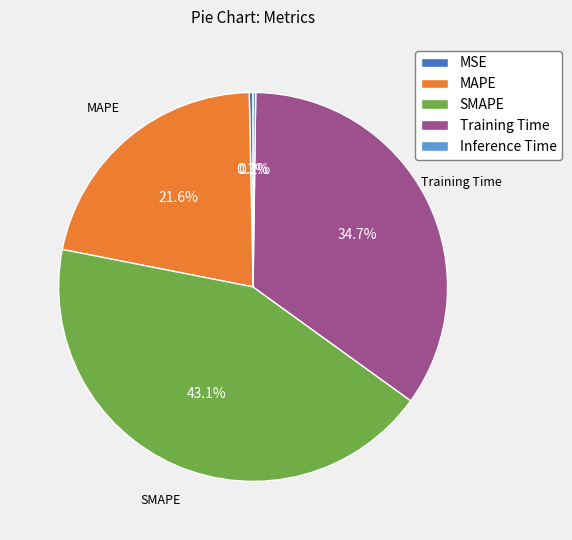

Which category has the biggest portion of the pie?

SMAPE